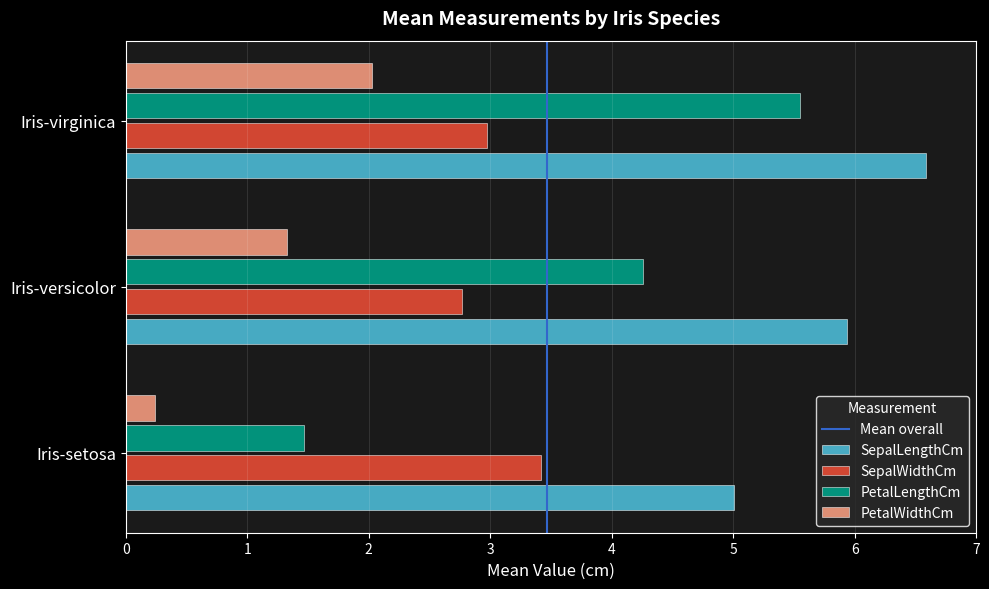

What is the total value across all series at Iris-virginica?

17.1